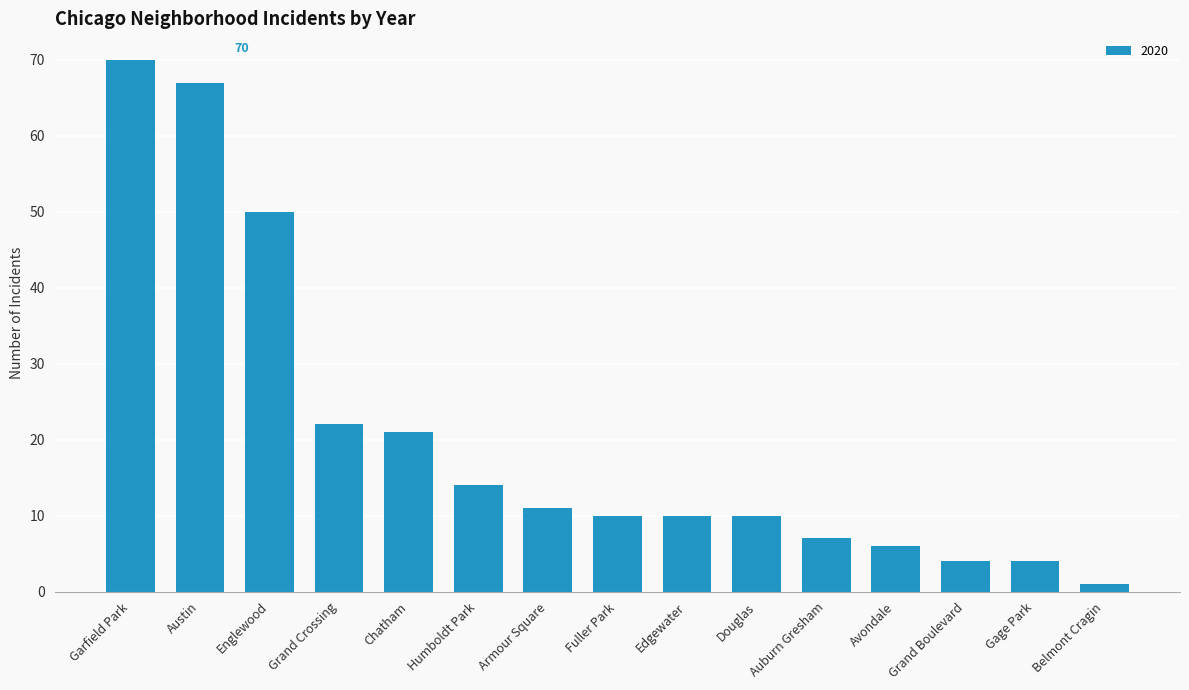

What is the sum of all values?

307